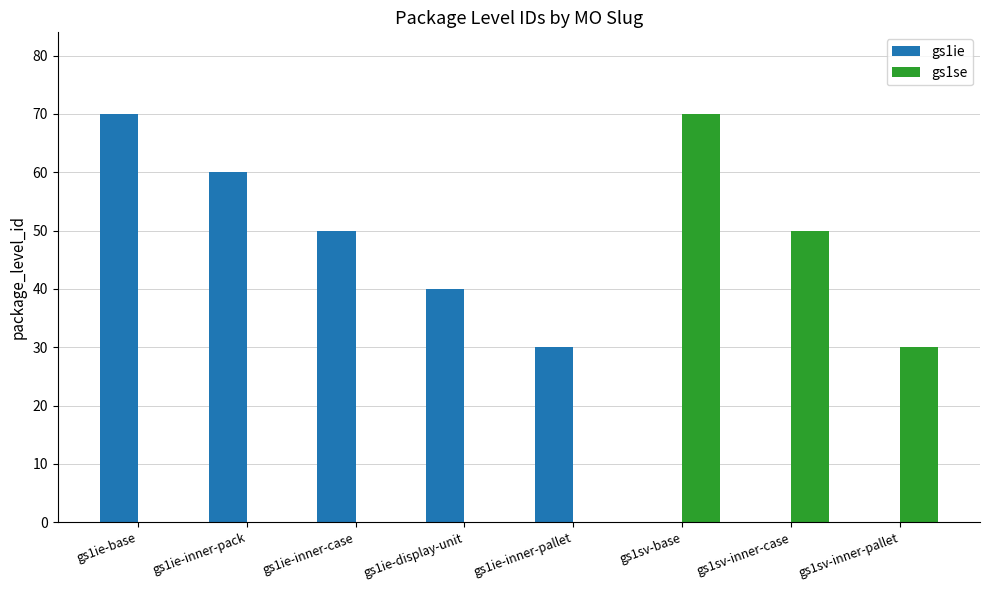

Is it true that gs1ie equals -31 at gs1sv-inner-case?

False